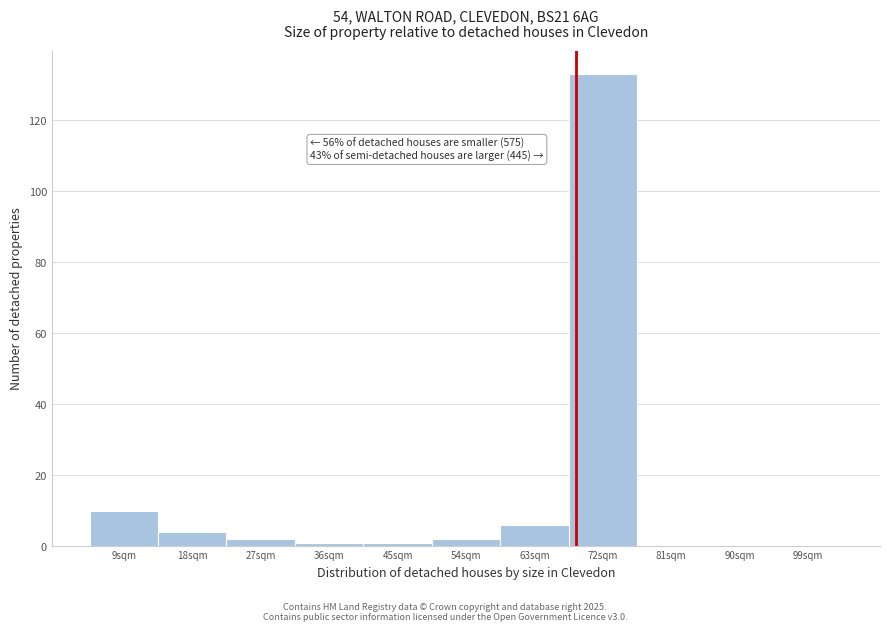

Reading right to left, list all the values displayed in this chart.

99sqm=0	90sqm=0	81sqm=0	72sqm=133	63sqm=6	54sqm=2	45sqm=1	36sqm=1	27sqm=2	18sqm=4	9sqm=10